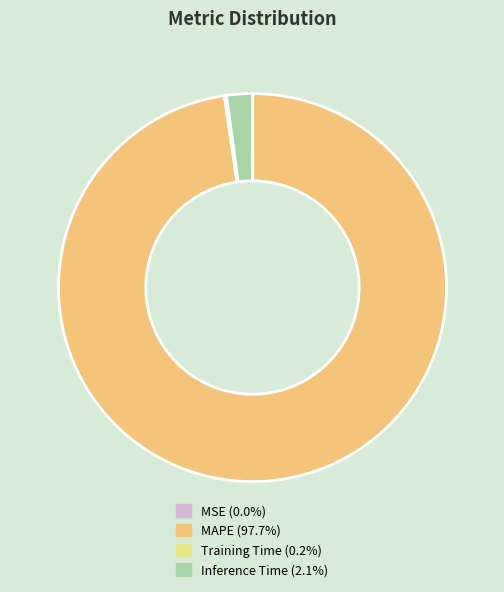

Between MAPE and Inference Time, which is larger?

MAPE